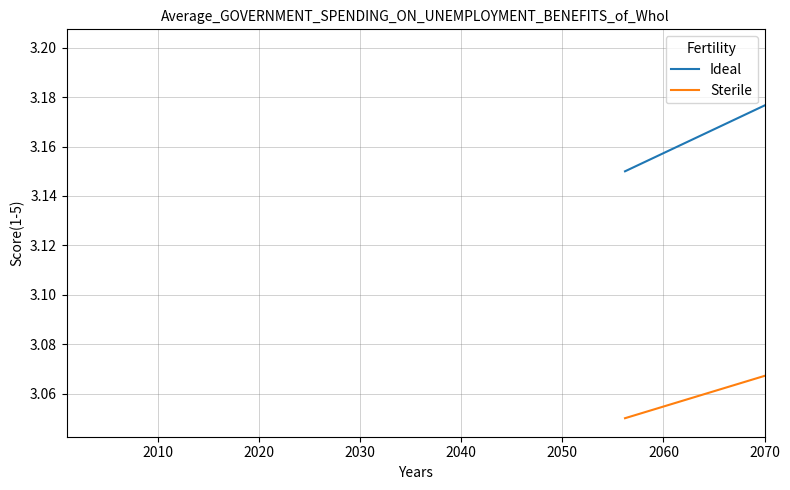

Count the number of categories in the chart.

11